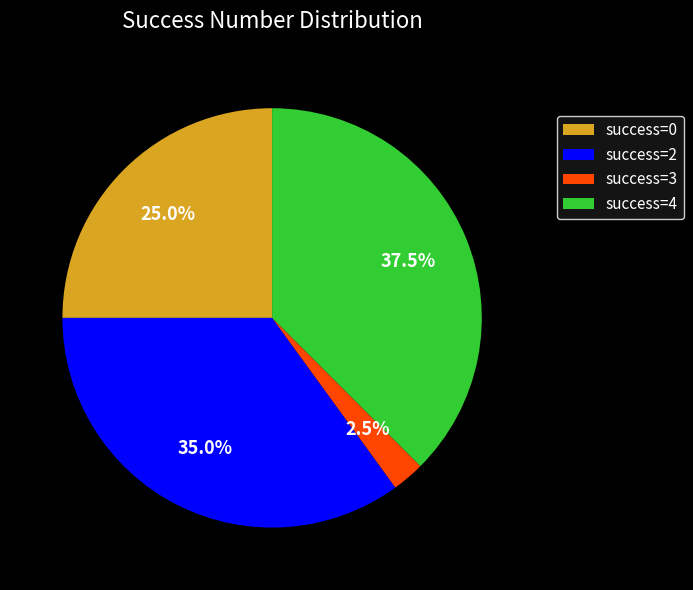

To the nearest percent, what is the average slice percentage?

25%